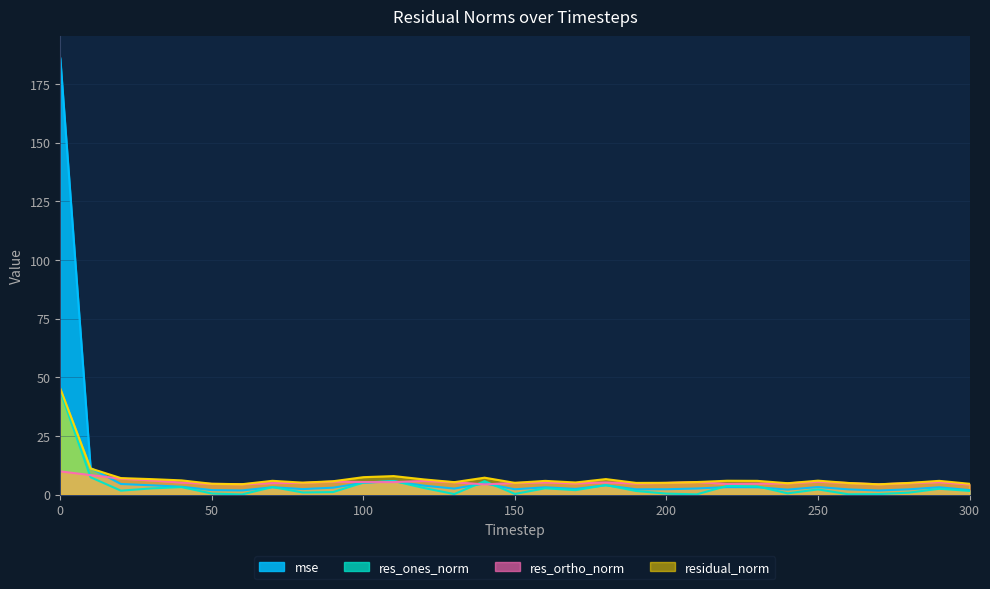

At 300, list the series in order from smallest to largest.

res_ones_norm, mse, res_ortho_norm, residual_norm